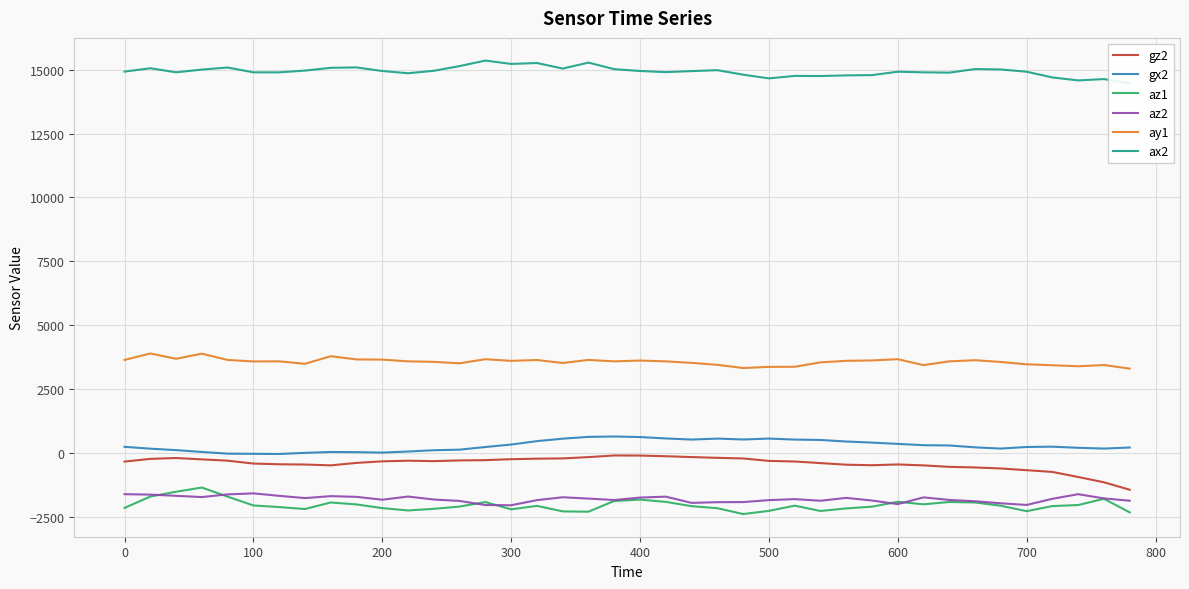

Is the value of gx2 at 300 greater than the value of az2 at 200?

Yes